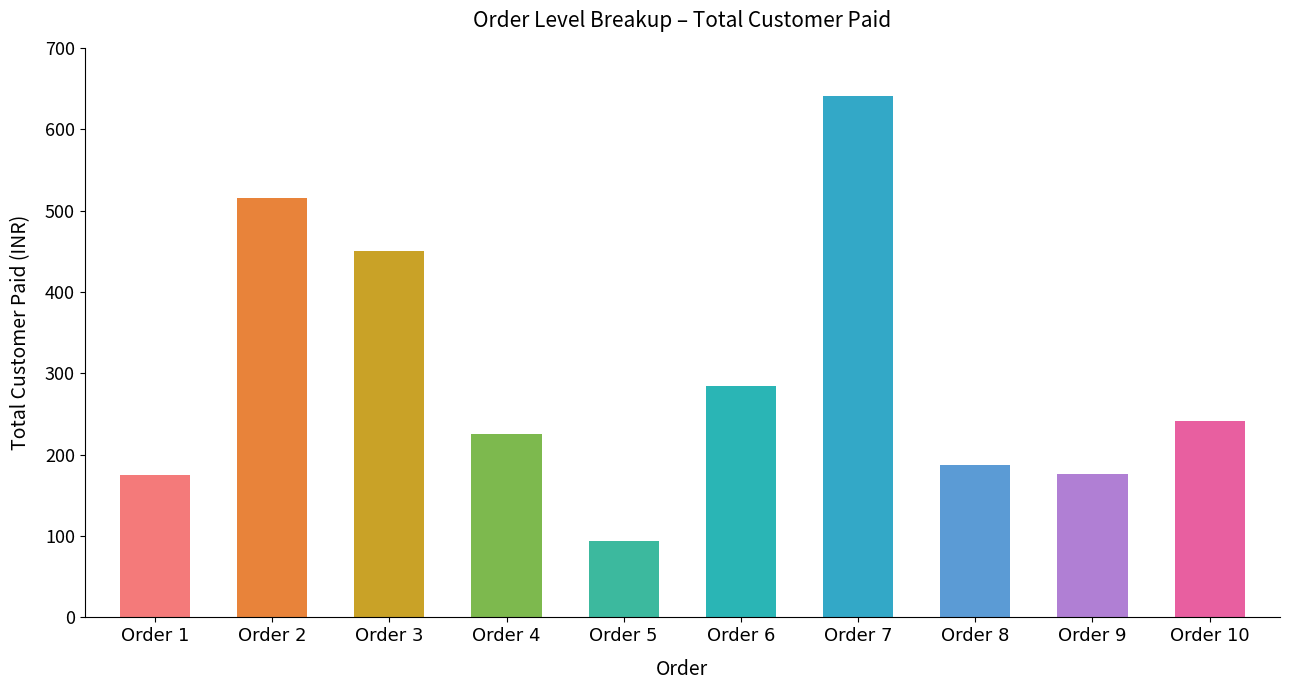

The chart shows a value of 93.5 at Order 5. True or false?

True